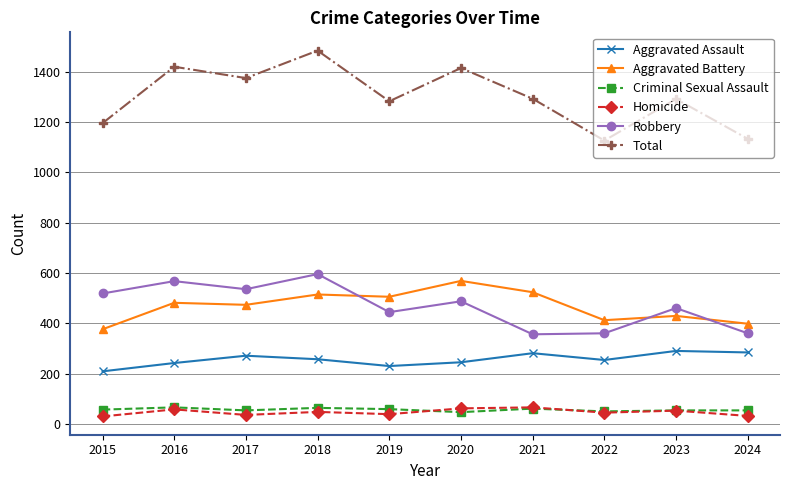

How many interior local valleys does the Total series have?

3